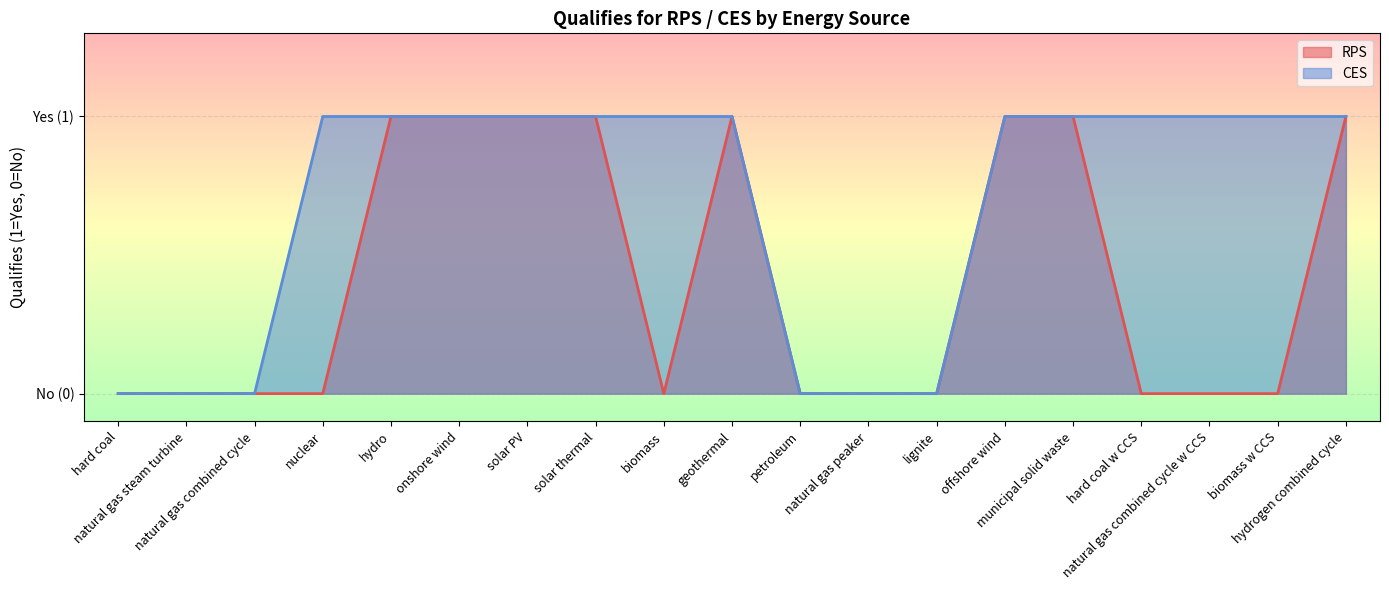

What is the value of the RPS point at the 15th from the left?

1